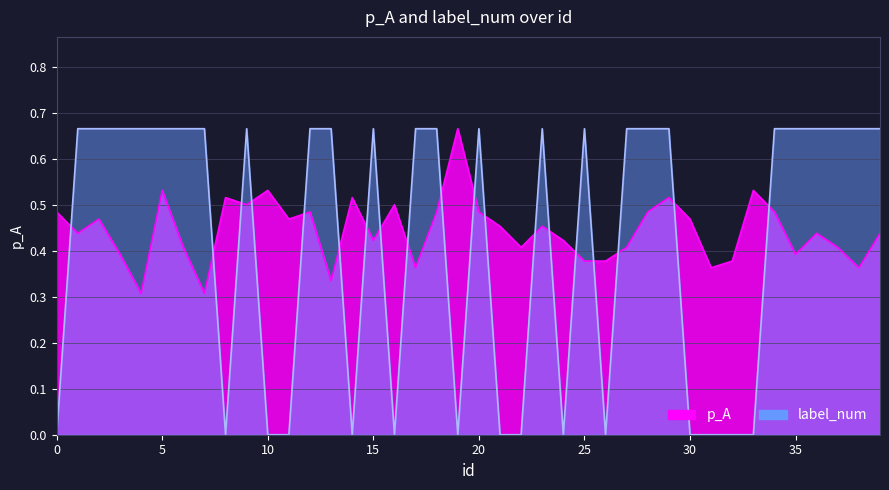

How many times do label_num and p_A cross each other?

19